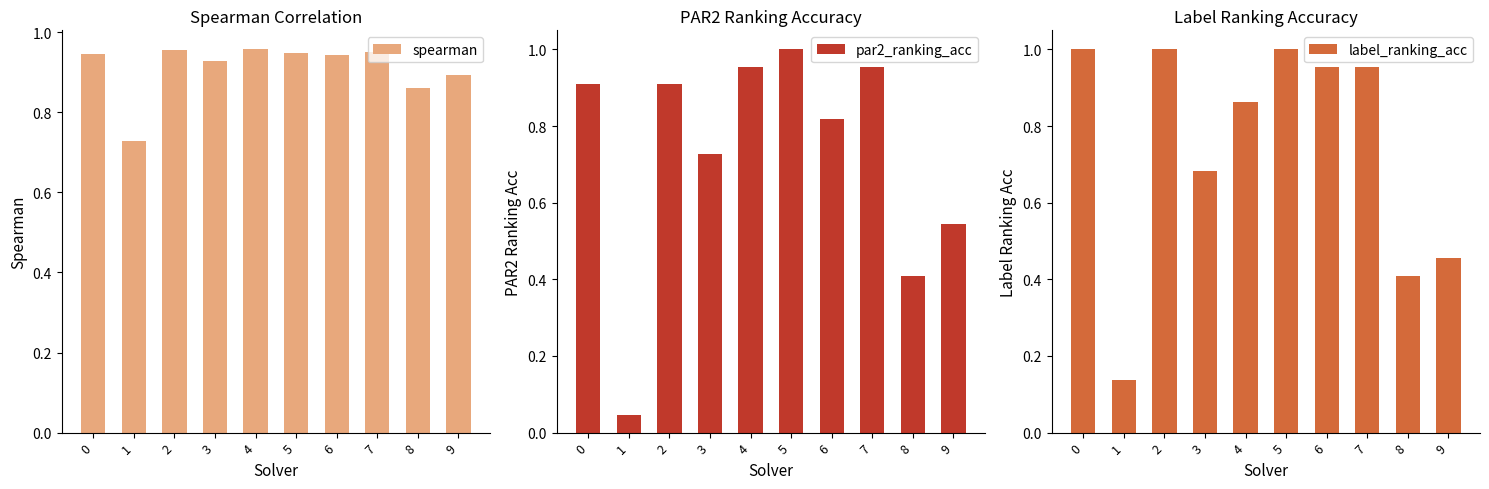

What is the value of the par2_ranking_acc bar at the 3rd from the left?

0.9